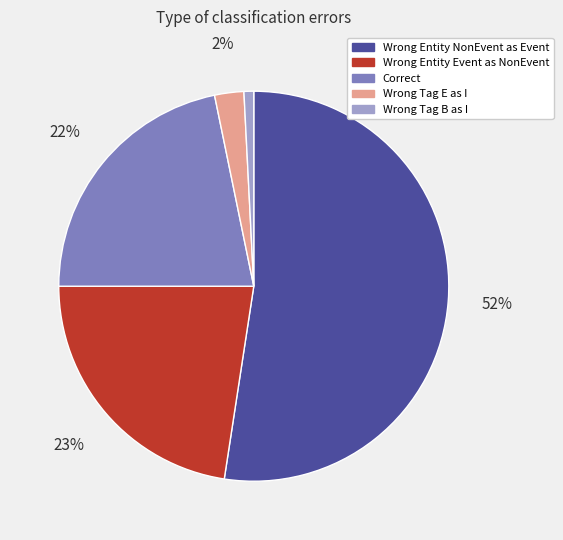

Is there a majority slice in this chart?

Yes